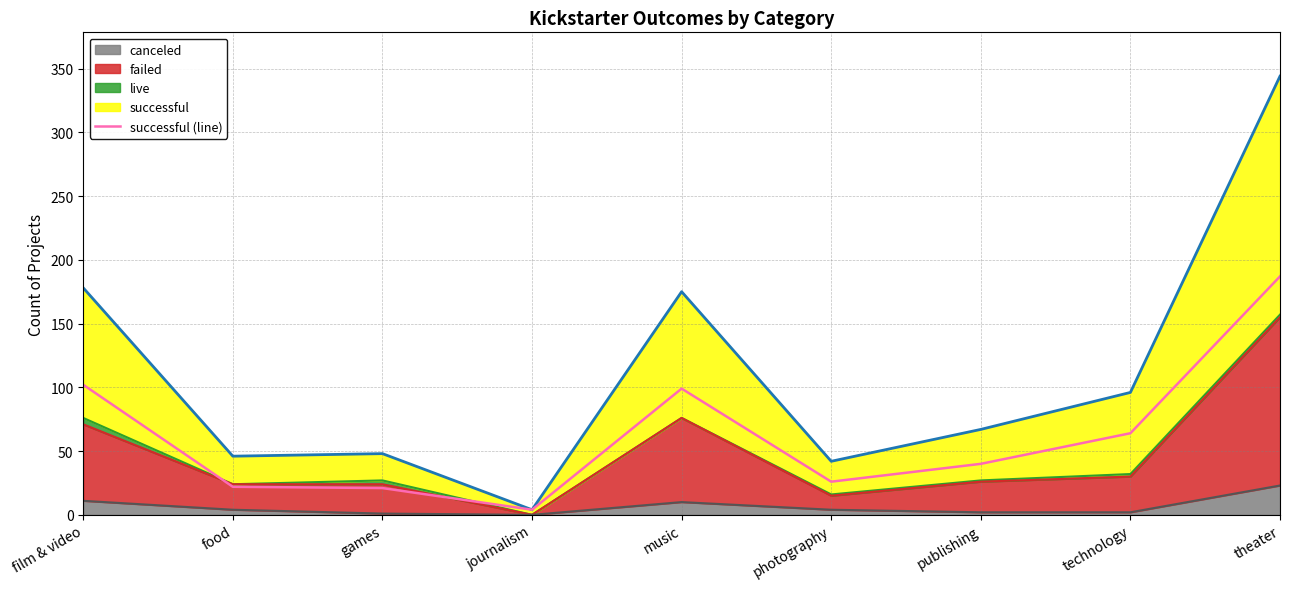

Approximately how many times larger is the value at food compared to music?

0.2